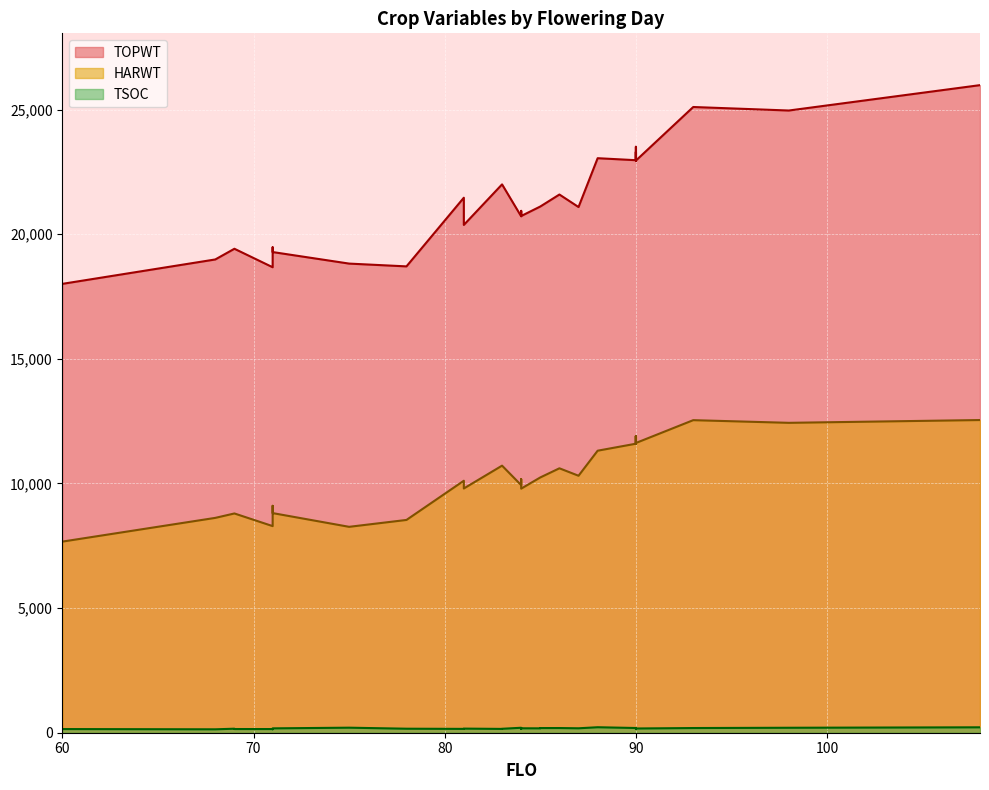

At which category does HARWT reach its first local peak?

71